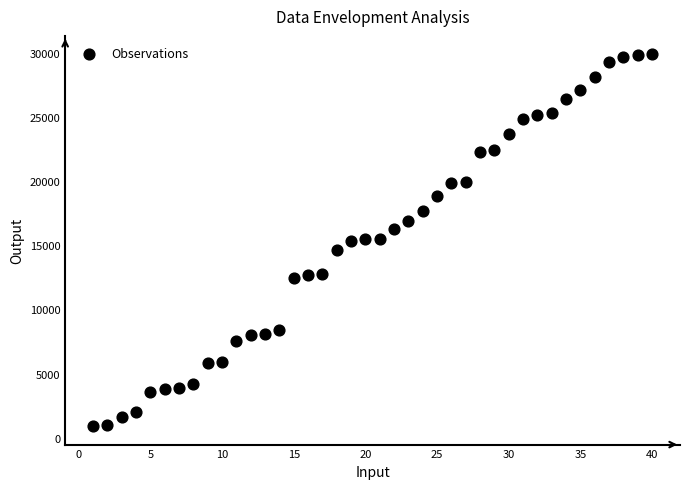

What is the range of X values (max minus min)?

39